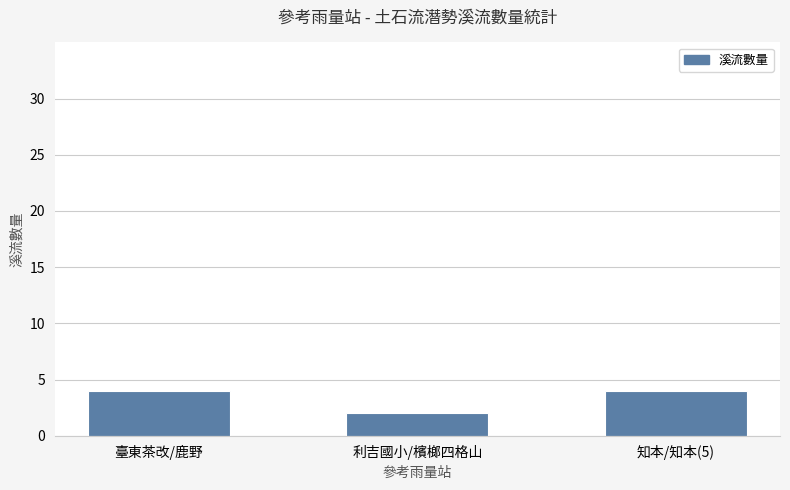

What is the label of the 1st bar from the left?

臺東茶改/鹿野